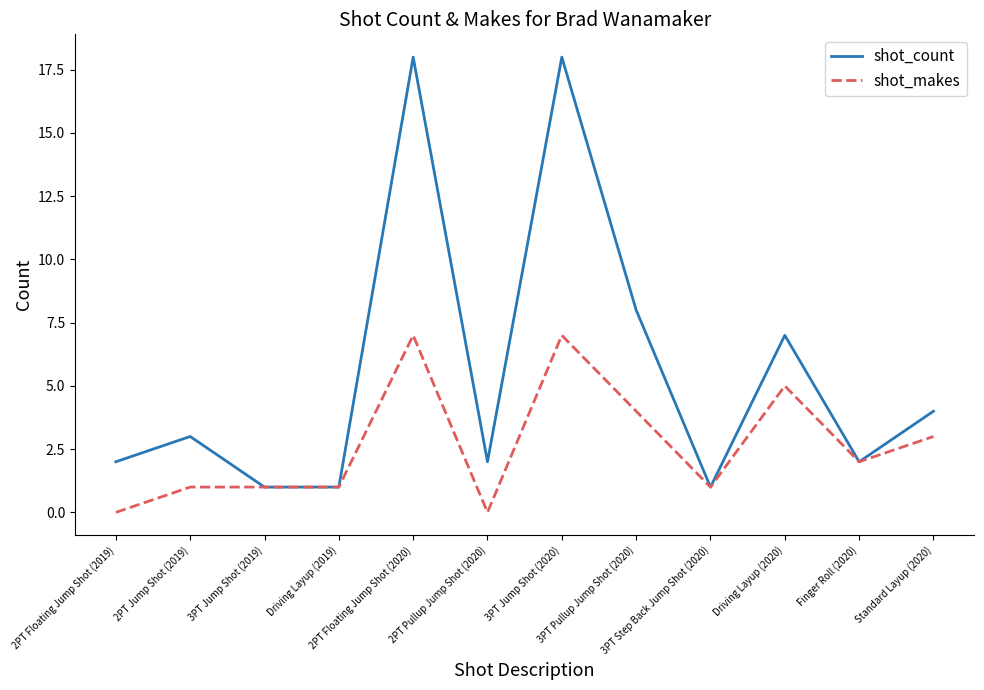

Is it true that shot_count equals 6 at Standard Layup (2020)?

False